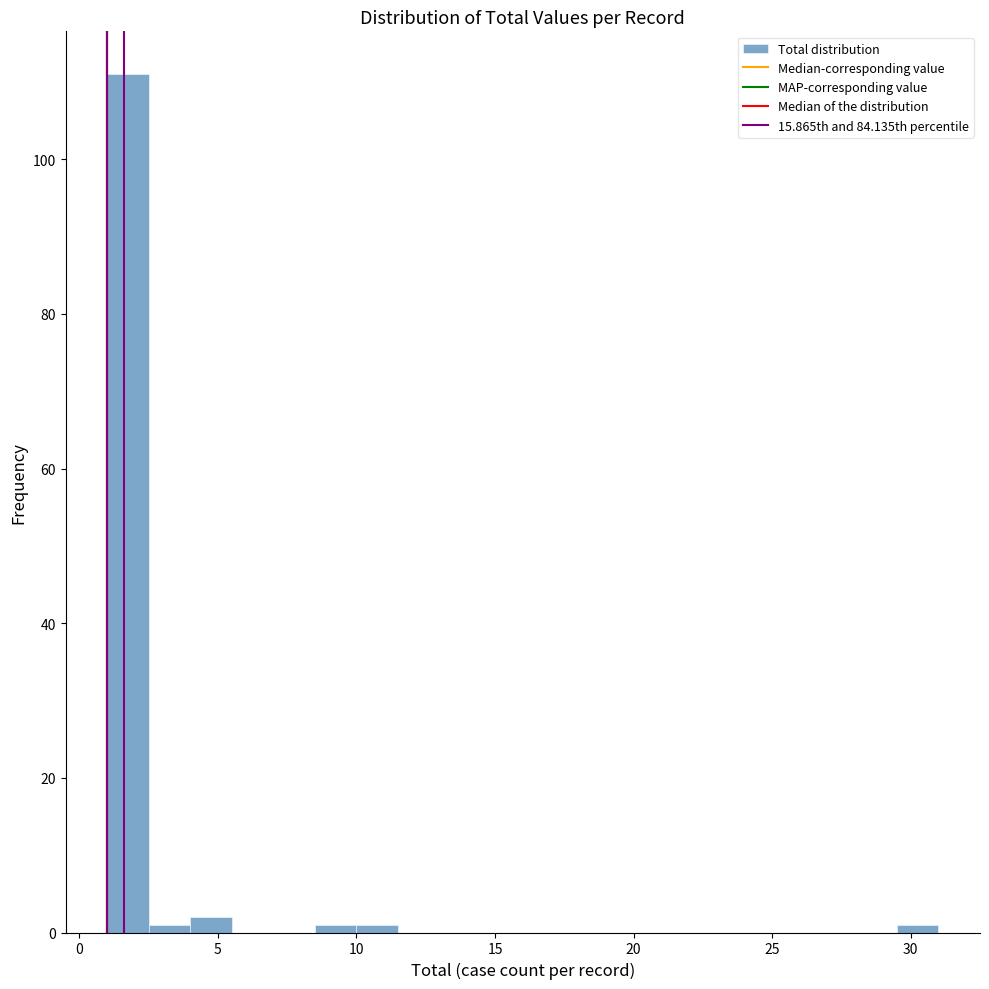

Around what value on the x-axis is the tallest bar? Give the approximate position of its centre, as read against the axis.

2.0